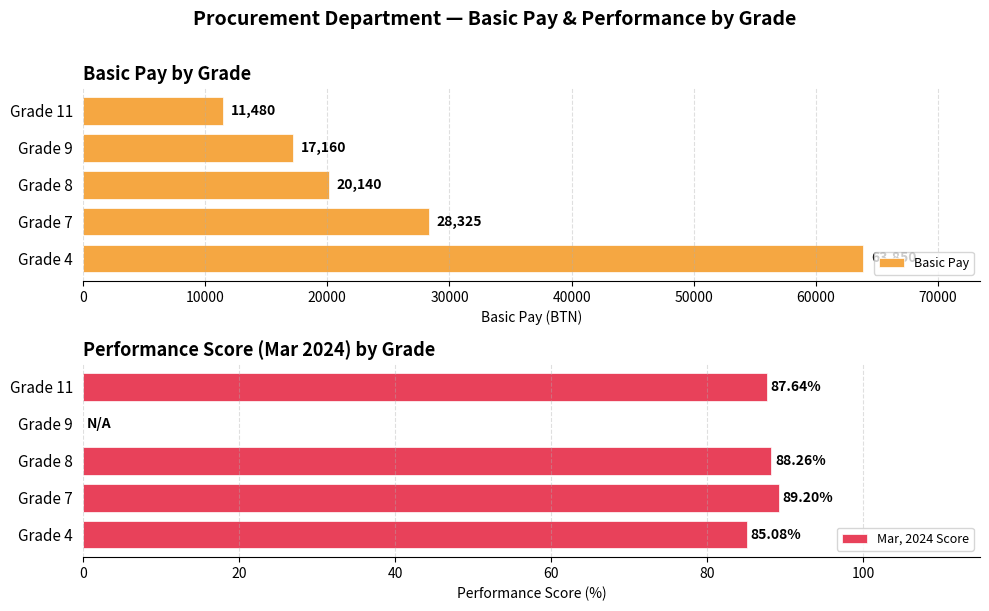

At how many categories does at least one series exceed 58047?

1